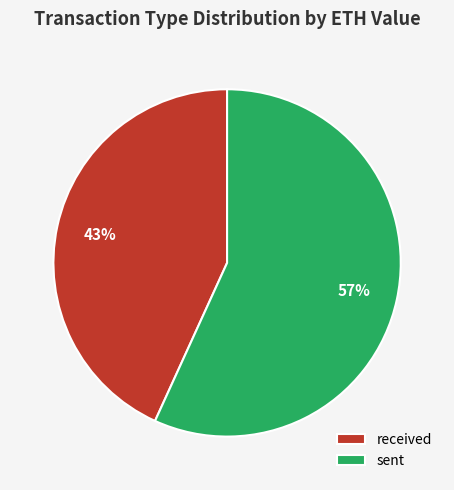

How many segments does this pie chart have?

2